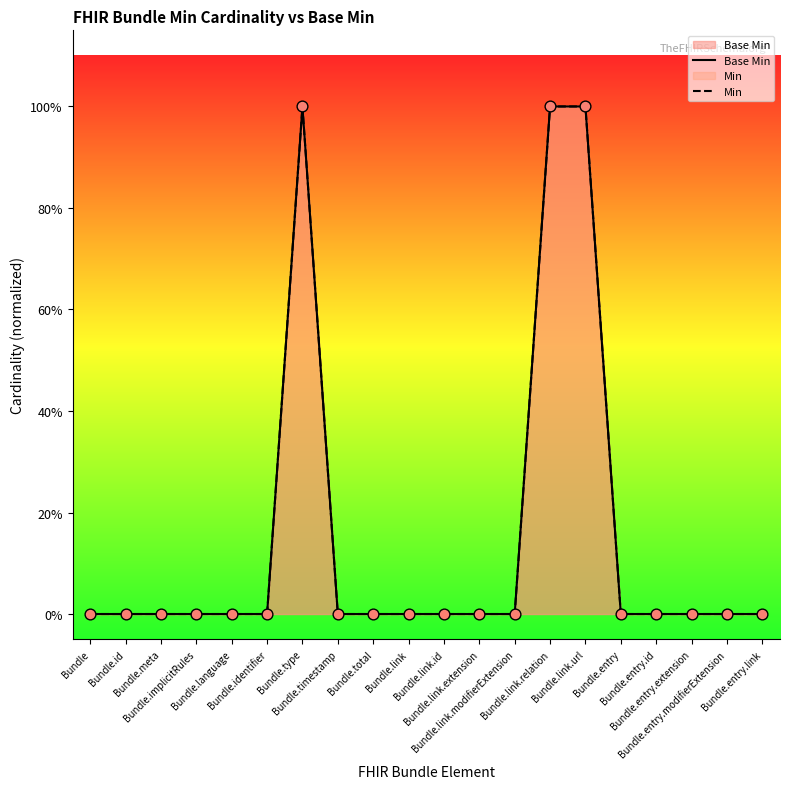

Which series reaches the maximum Y coordinate?

Base Min